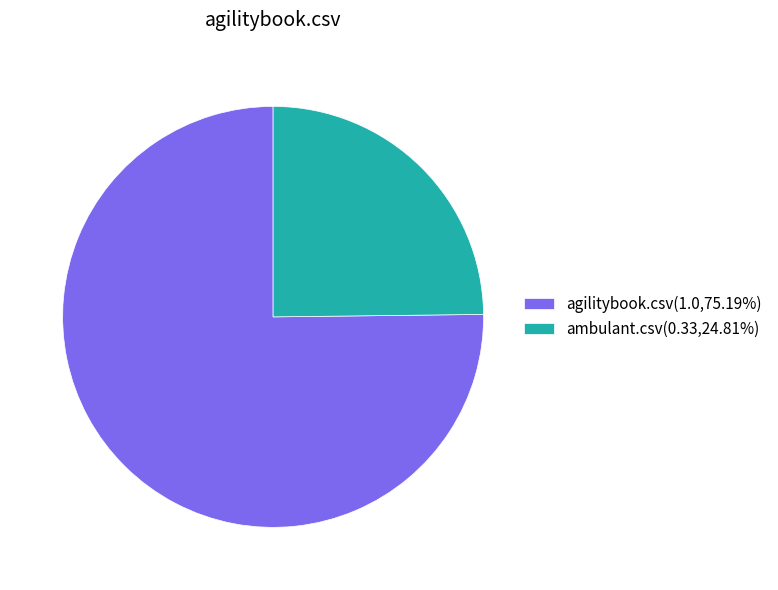

Does ambulant.csv represent more than half of the total?

No